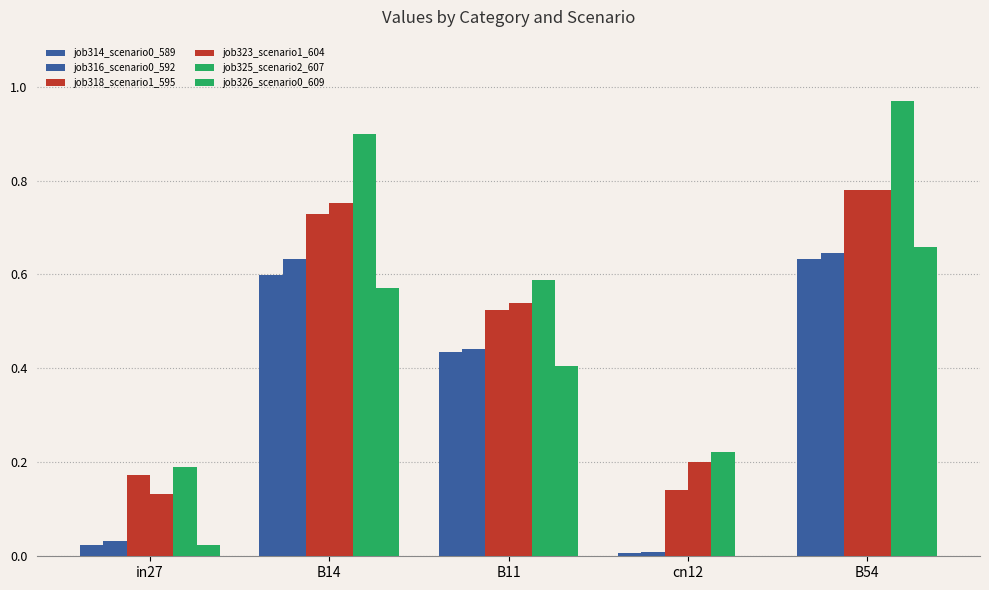

How many groups of bars are there?

5